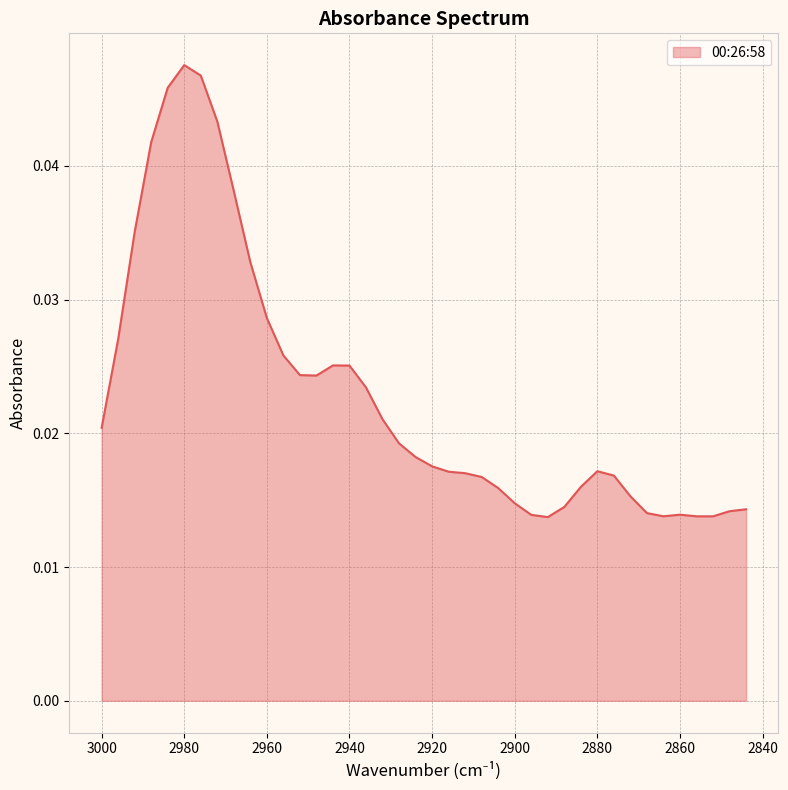

Which label corresponds to the smallest value in the chart?

2892